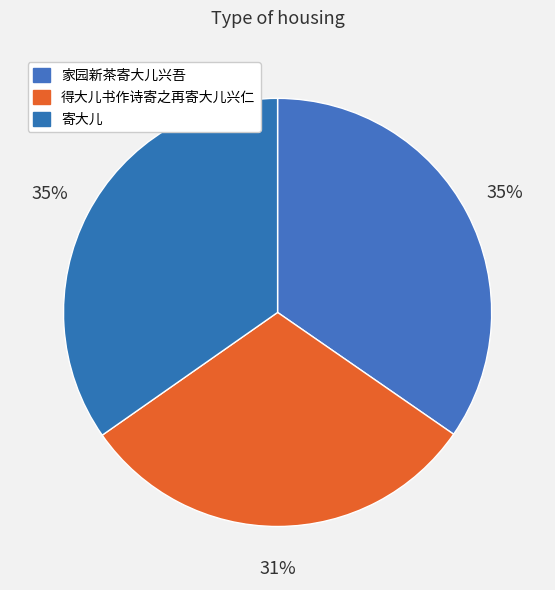

What percentage is the 家园新茶寄大儿兴吾 slice, to the nearest percent?

35%